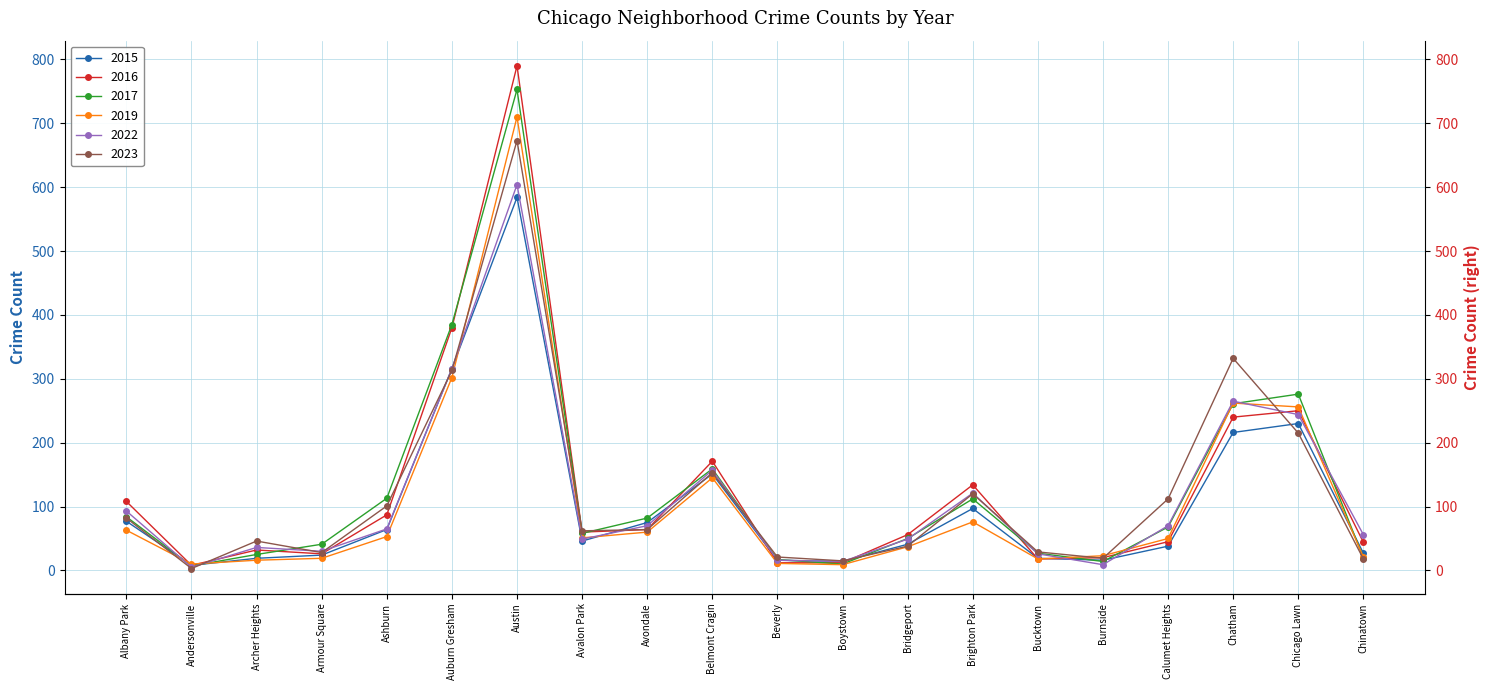

Does the chart display data point markers on the line(s)?

Yes